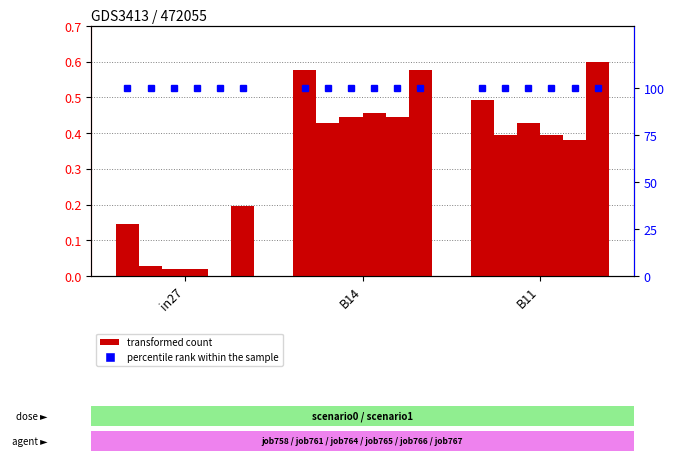

Which category has the lowest value across all series?

in27